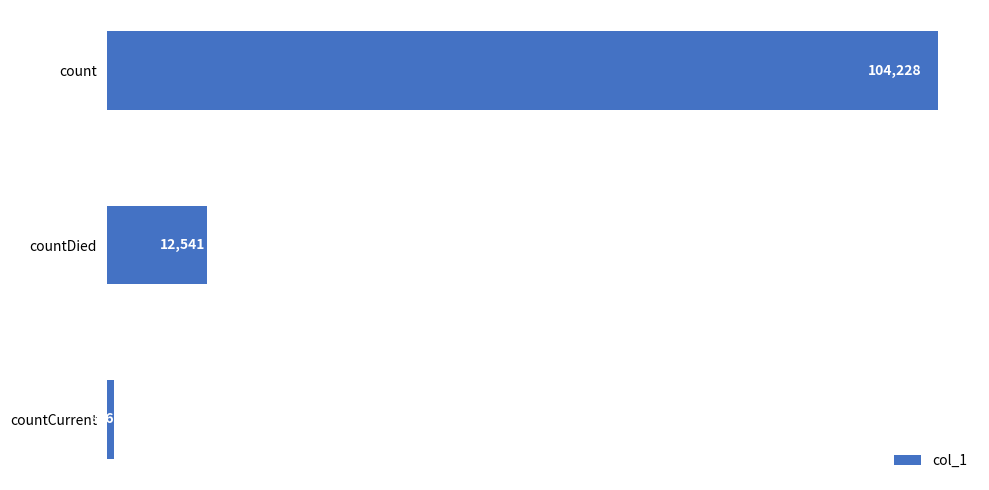

Which has a higher value, countDied or countCurrent?

countDied